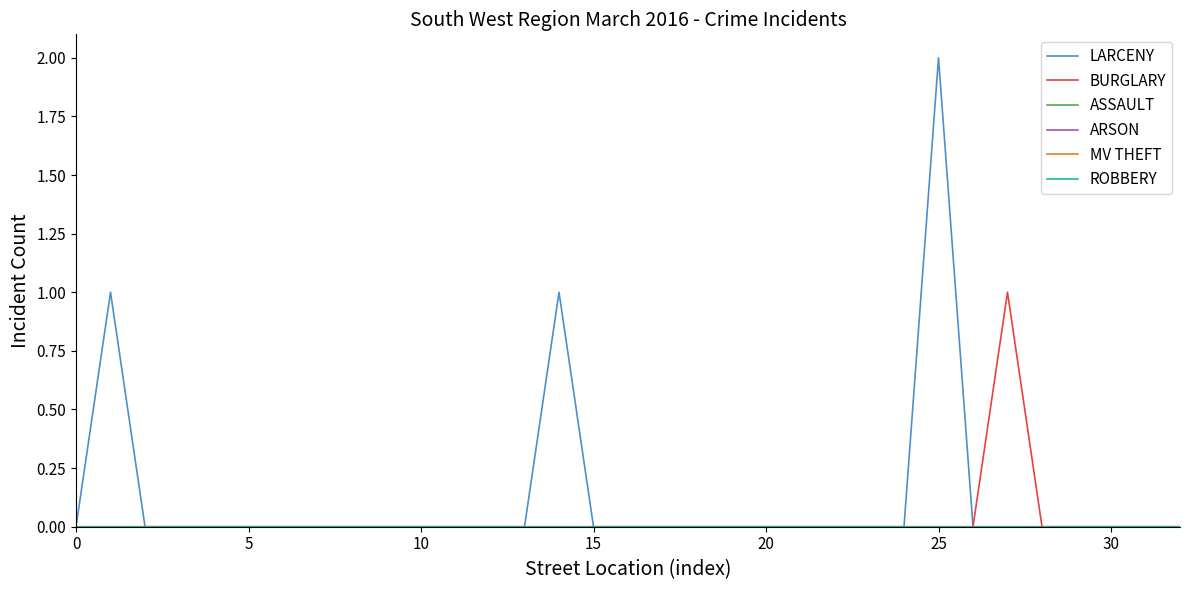

Does the chart display data point markers on the line(s)?

No